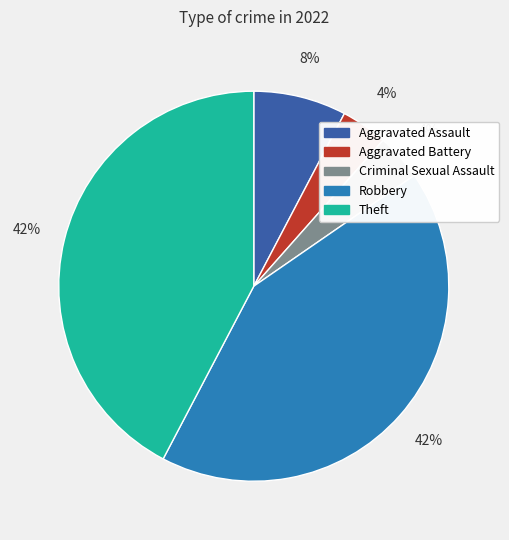

Is there any slice that represents more than half of the pie?

No